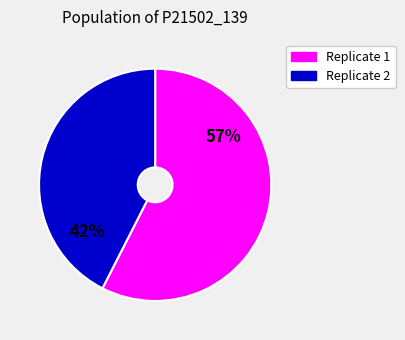

To the nearest percent, what is the average slice percentage?

50%